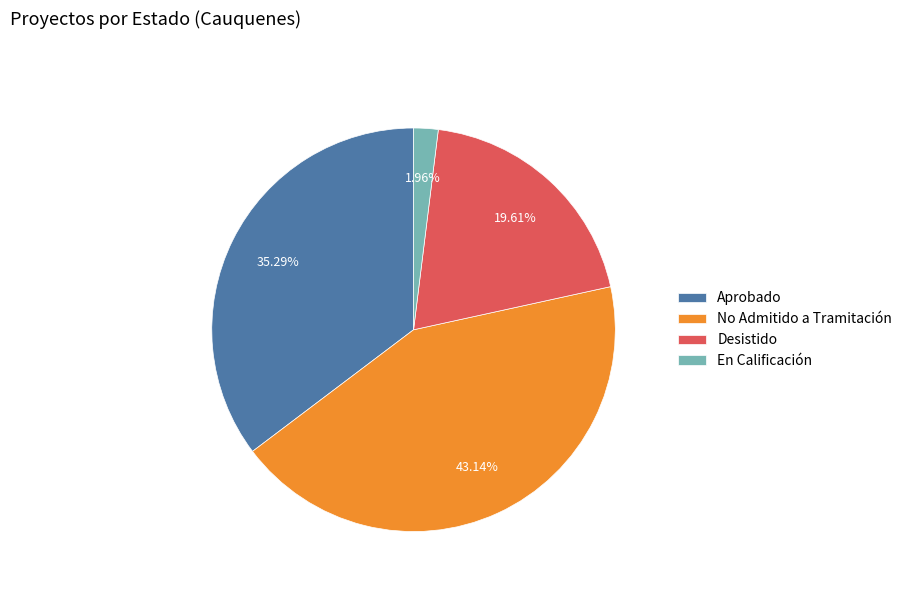

Approximately how many times larger is the value at No Admitido a Tramitación compared to Desistido?

2.2